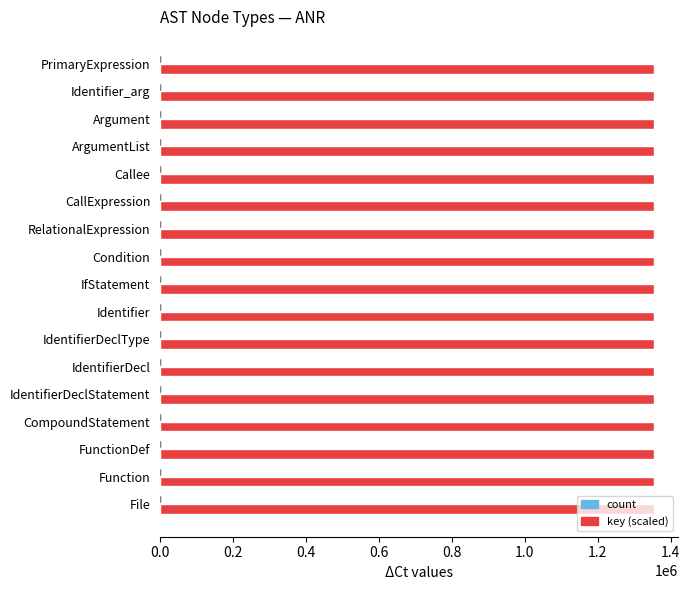

How many values in the key (scaled) series exceed 1353181?

14